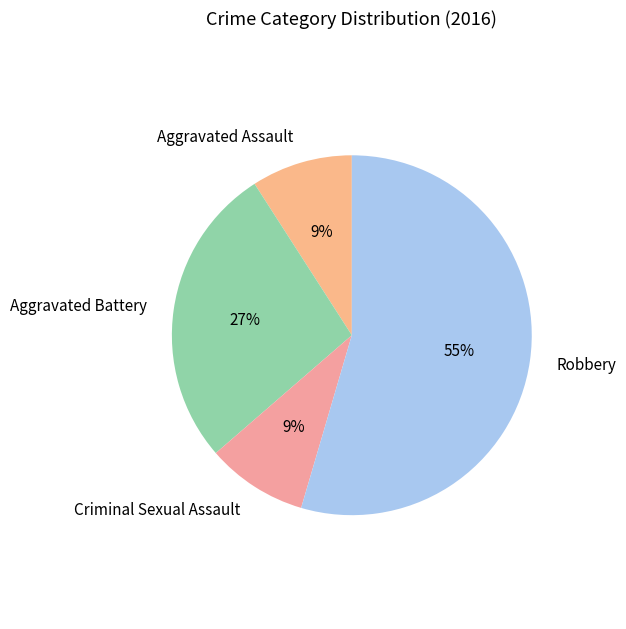

What is the majority slice?

Robbery